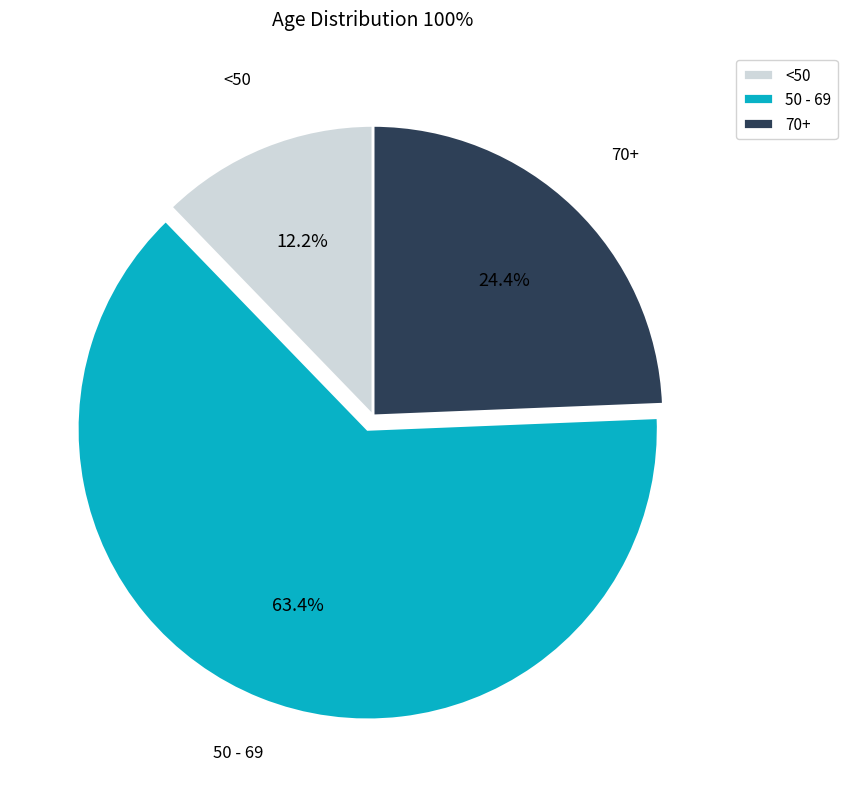

Does any single category account for the majority?

Yes